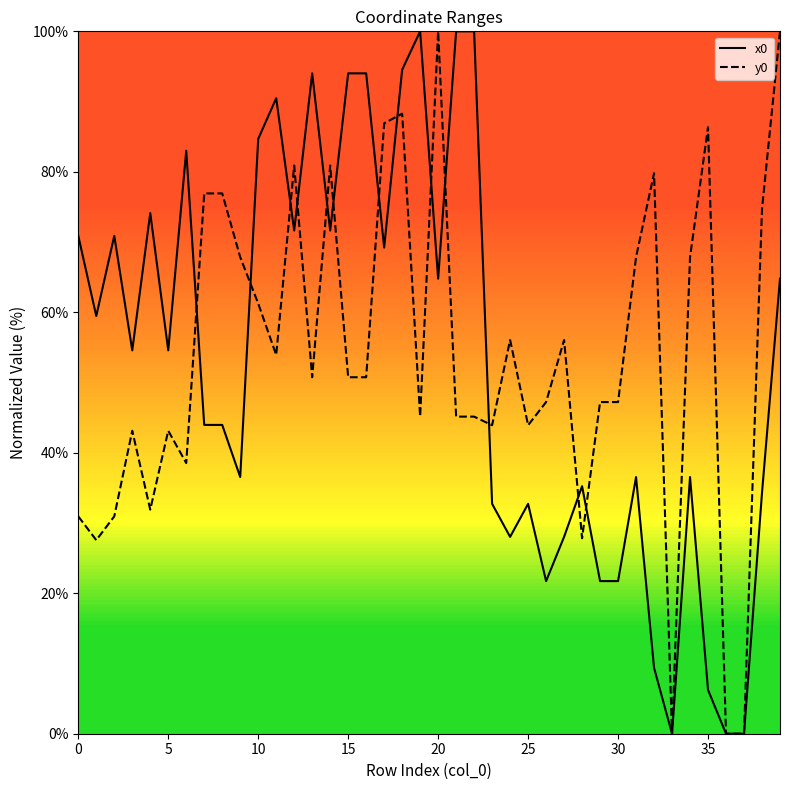

Reading right to left, what are all the values shown in this chart?

x0: 64.8	34.3	0.0	0.0	6.2	36.5	0.0	9.4	36.5	21.7	21.7	35.2	28.0	21.7	32.7	28.0	32.7	100.0	100.0	64.8	100.0	94.5	69.2	94.0	94.0	71.6	94.0	71.6	90.5	84.7	36.5	44.0	44.0	83.0	54.6	74.1	54.6	70.9	59.5	70.9
y0: 100.0	74.7	0.0	0.0	86.4	67.9	0.0	79.8	67.9	47.2	47.2	27.8	56.1	47.2	43.9	56.1	43.9	45.1	45.1	100.0	45.1	88.3	86.9	50.8	50.8	80.9	50.8	80.9	53.9	61.2	67.9	76.9	76.9	38.5	43.1	31.9	43.1	30.9	27.6	30.9